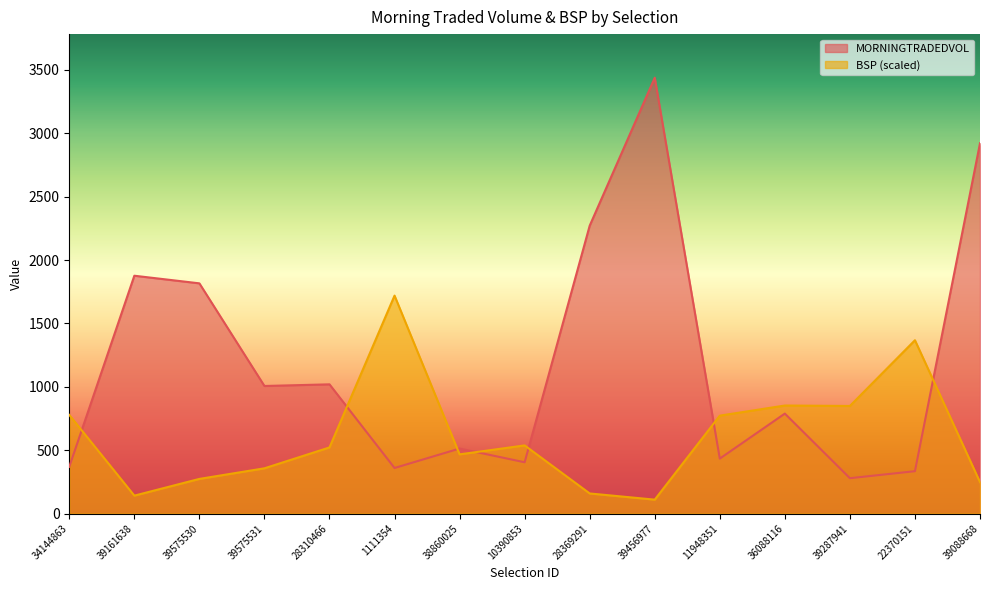

What position from the left is 28369291?

9